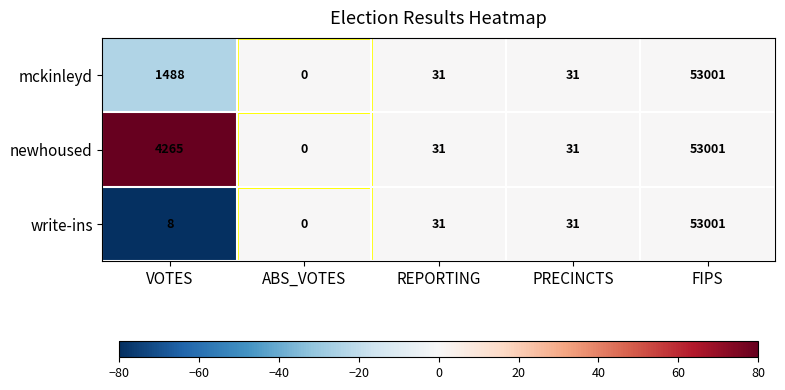

Is it true that newhoused equals 53001 at FIPS?

True